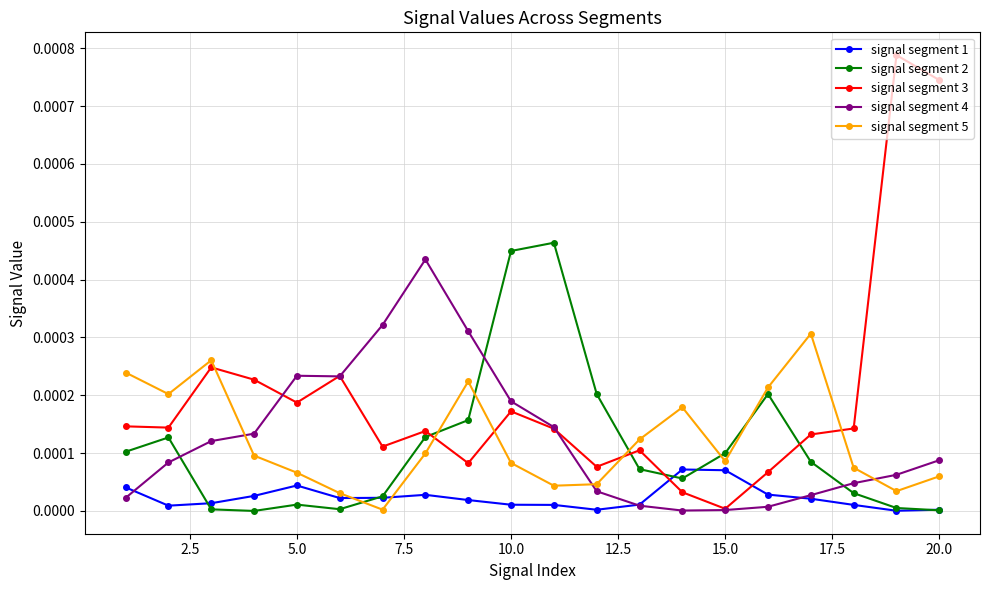

True or false: signal segment 1 and signal segment 3 intersect in this chart.

True